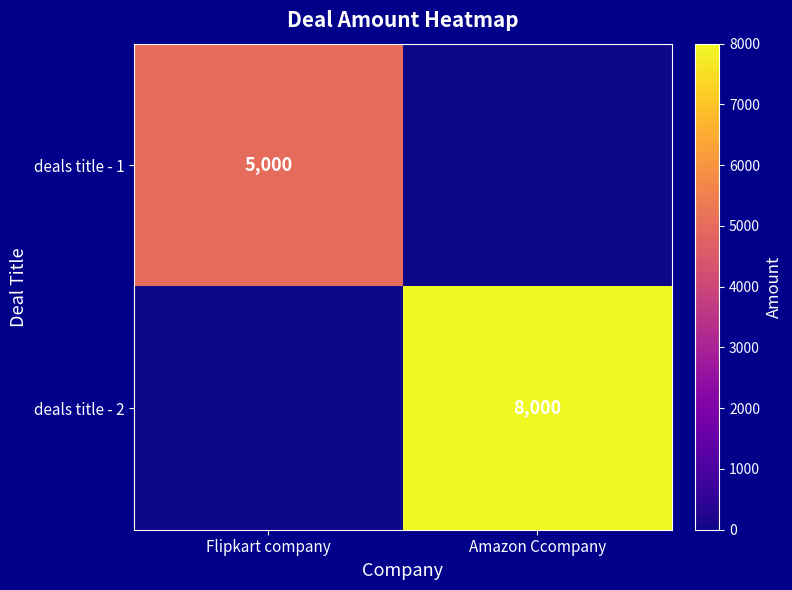

The deals title - 1 series shows 2364 at Flipkart company. True or false?

False